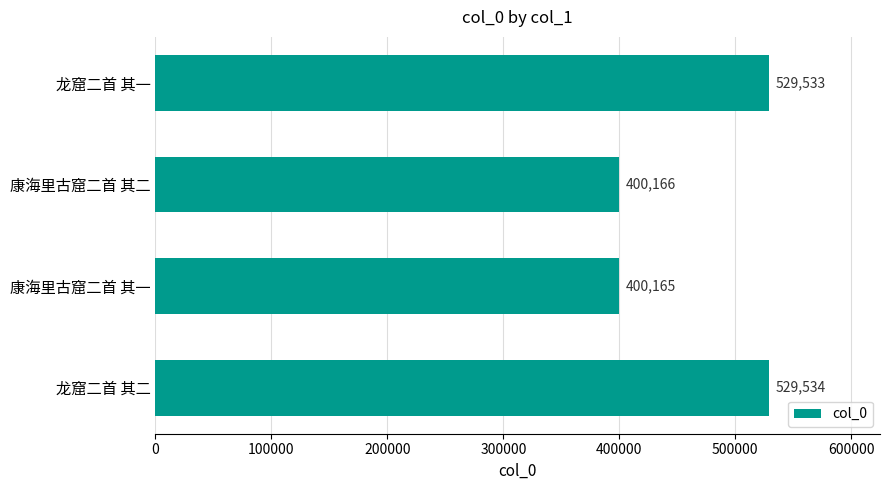

Rank the categories by value from lowest to highest.

康海里古窟二首 其一, 康海里古窟二首 其二, 龙窟二首 其一, 龙窟二首 其二